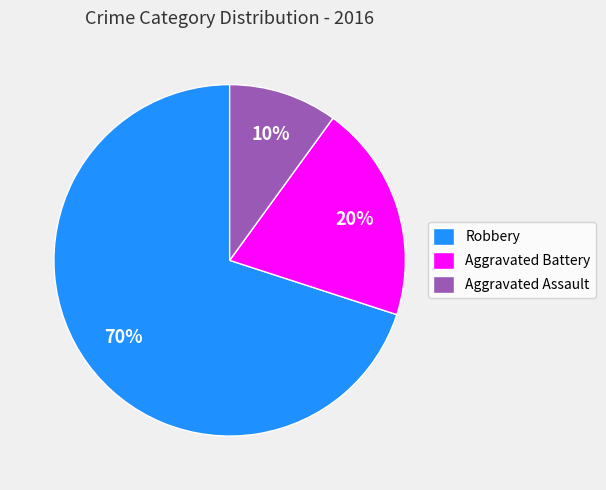

To the nearest percent, what percentage of the pie is Aggravated Battery?

20%